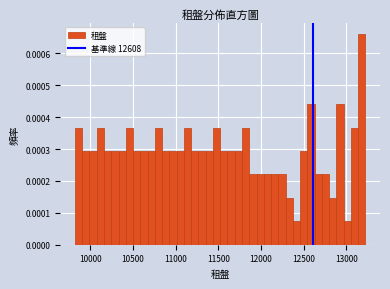

Read against the x-axis, roughly where is the centre of the tallest bar?

13200